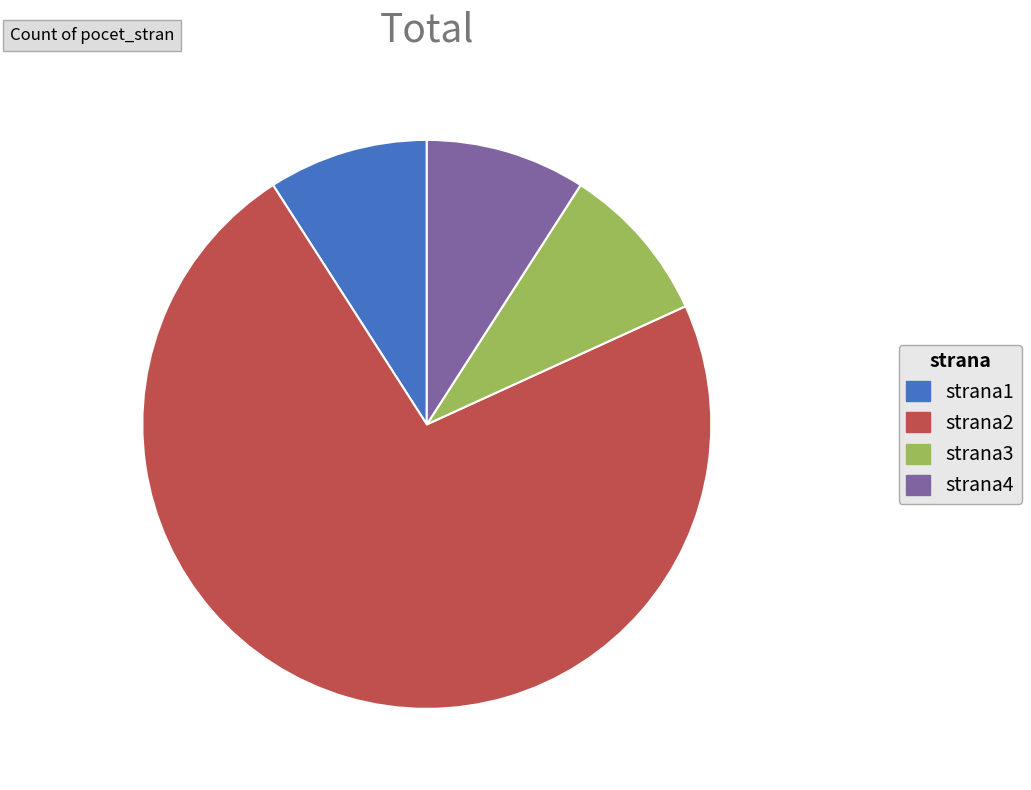

Which slice is the largest?

strana2